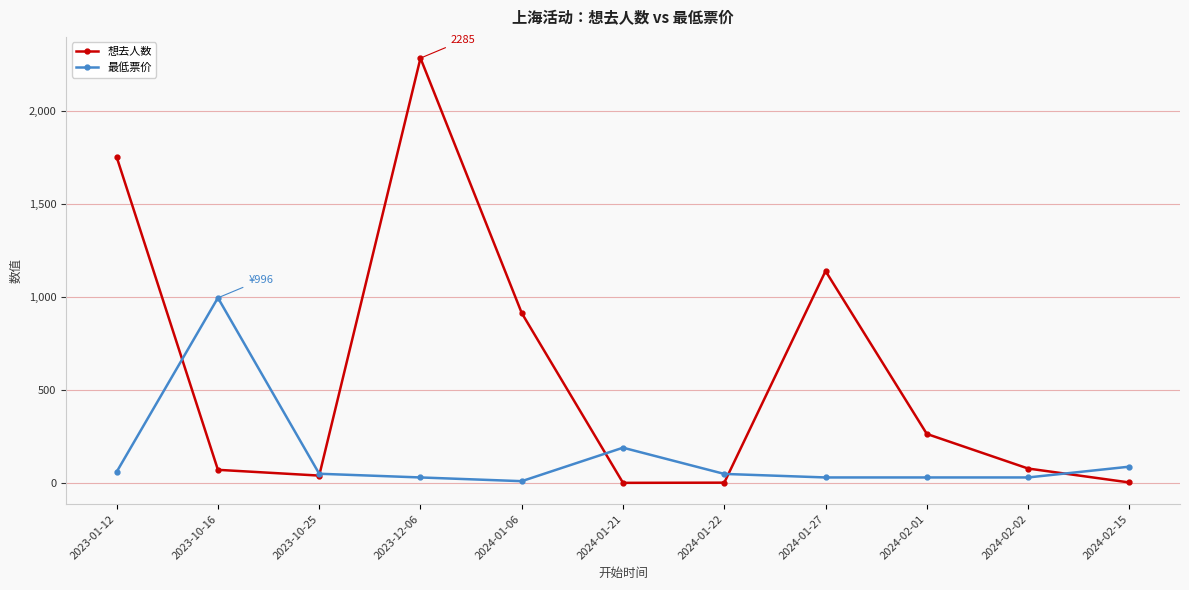

What is the average value of the 最低票价 series?

142.1